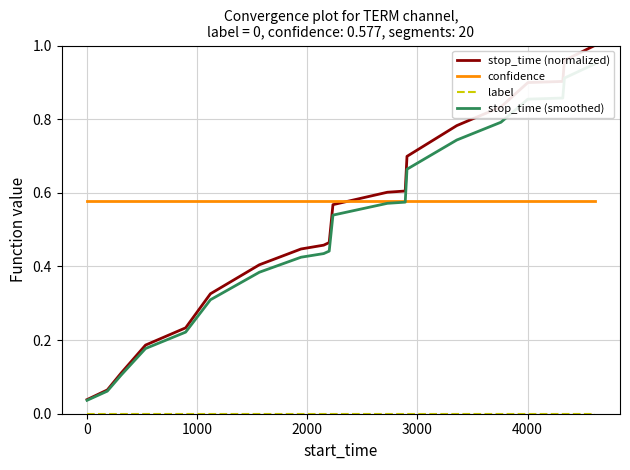

Reading right to left, what are all the values shown in this chart?

stop_time (normalized): 1.0	1.0	0.9	0.9	0.8	0.8	0.7	0.6	0.6	0.6	0.5	0.5	0.4	0.4	0.3	0.2	0.2	0.1	0.1	0.0
confidence: 0.6	0.6	0.6	0.6	0.6	0.6	0.6	0.6	0.6	0.6	0.6	0.6	0.6	0.6	0.6	0.6	0.6	0.6	0.6	0.6
label: 0.0	0.0	0.0	0.0	0.0	0.0	0.0	0.0	0.0	0.0	0.0	0.0	0.0	0.0	0.0	0.0	0.0	0.0	0.0	0.0
stop_time (smoothed): 0.9	0.9	0.9	0.9	0.8	0.7	0.7	0.6	0.6	0.5	0.4	0.4	0.4	0.4	0.3	0.2	0.2	0.1	0.1	0.0